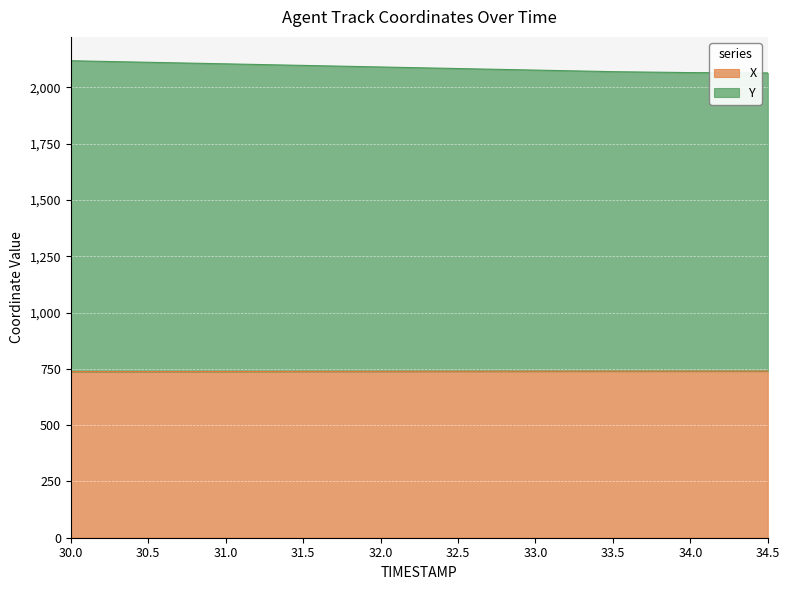

Count the number of data series in this chart.

2